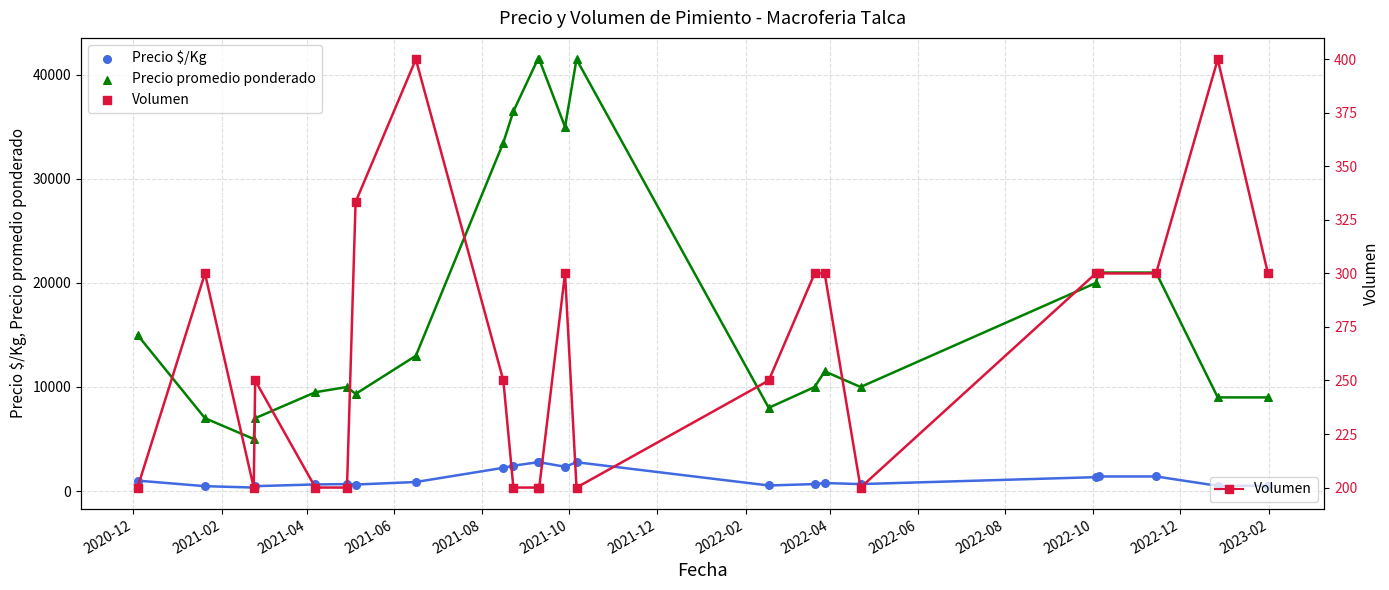

What is the total value across all series at 2022-08?

44467.0